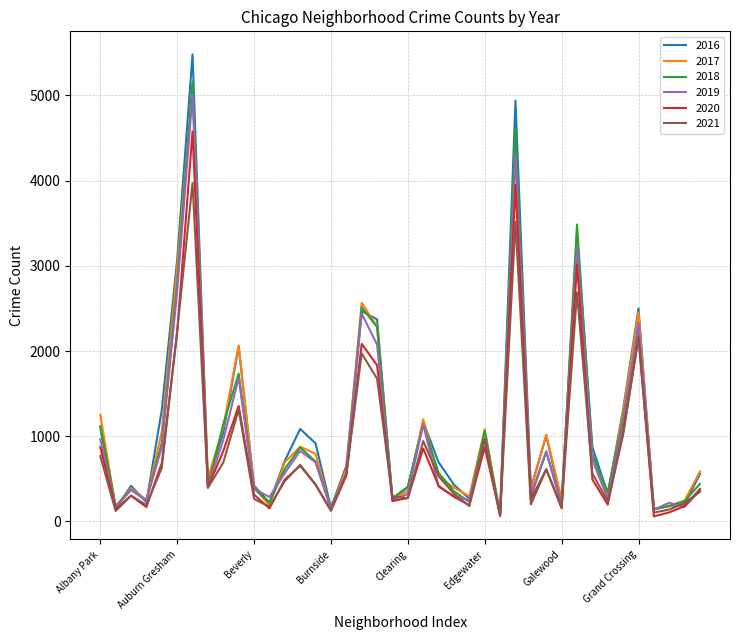

How many series are shown in this chart?

6